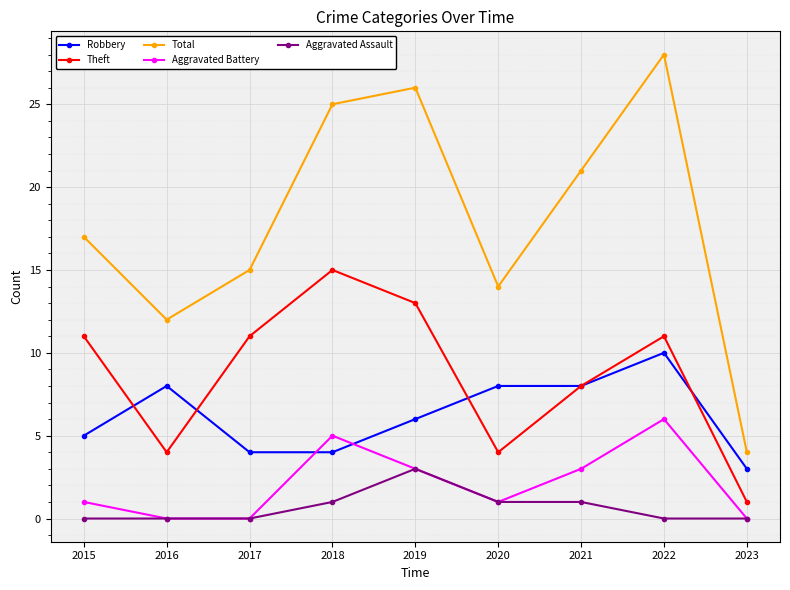

Reading left to right, extract all data points from this chart.

Robbery: 5	8	4	4	6	8	8	10	3
Theft: 11	4	11	15	13	4	8	11	1
Total: 17	12	15	25	26	14	21	28	4
Aggravated Battery: 1	0	0	5	3	1	3	6	0
Aggravated Assault: 0	0	0	1	3	1	1	0	0